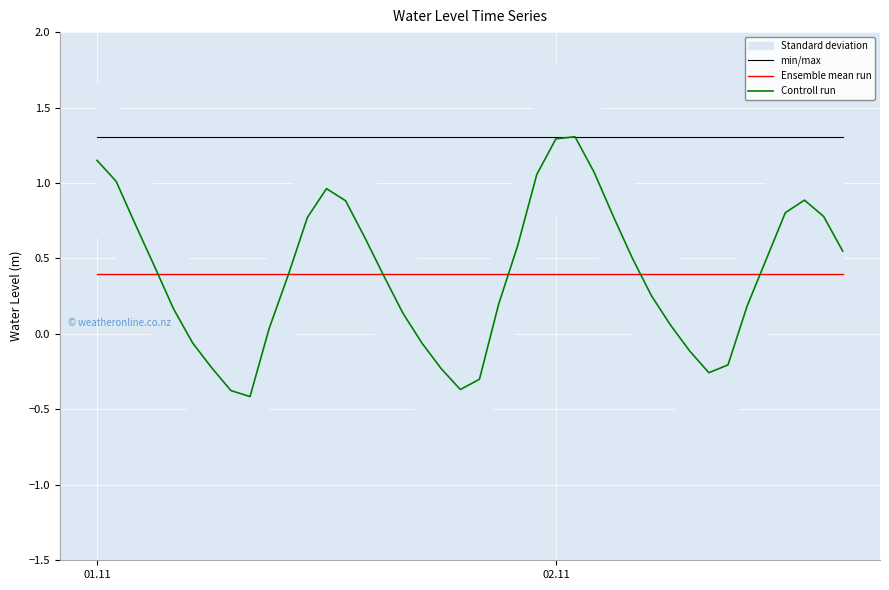

True or false: Ensemble mean run and min/max cross at least once.

False